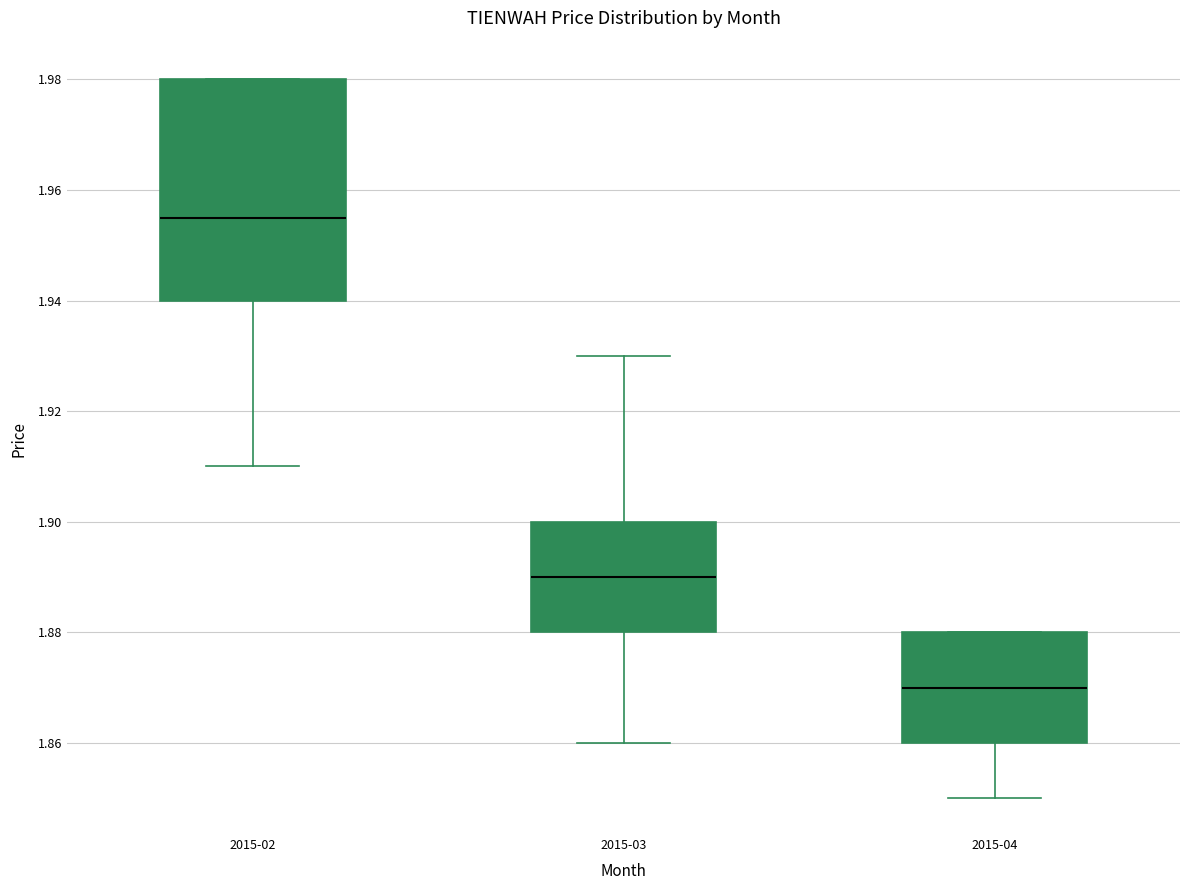

Where does the lower whisker of the box for 2015-02 end on the y-axis? The values are not printed on the chart, so give them approximately, as read against the axis.

1.910